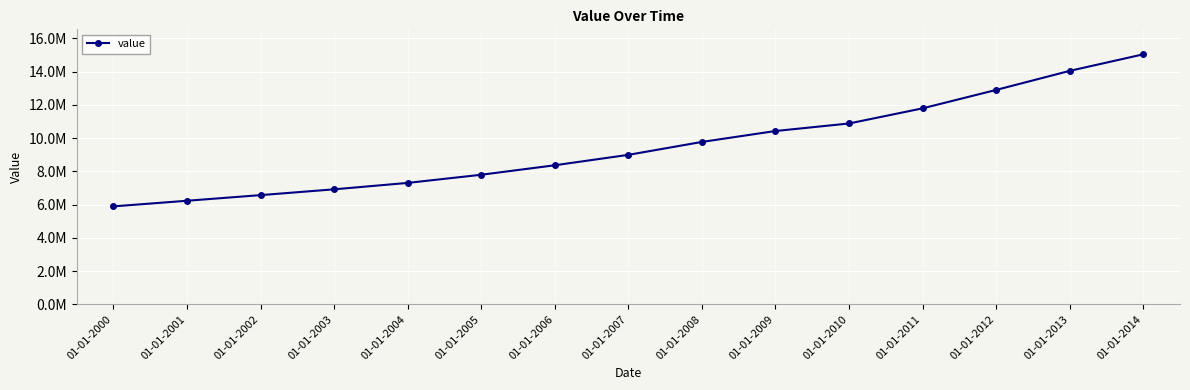

Is this an area chart (filled region under the line)?

No